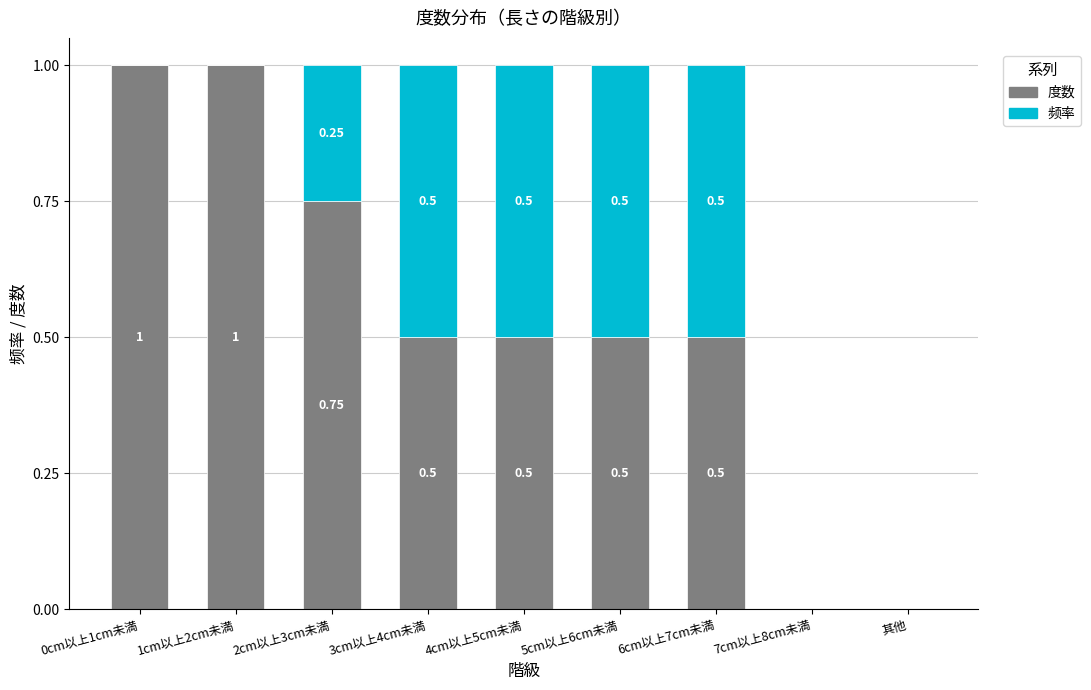

What is the total value across all series at 5cm以上6cm未満?

1.0